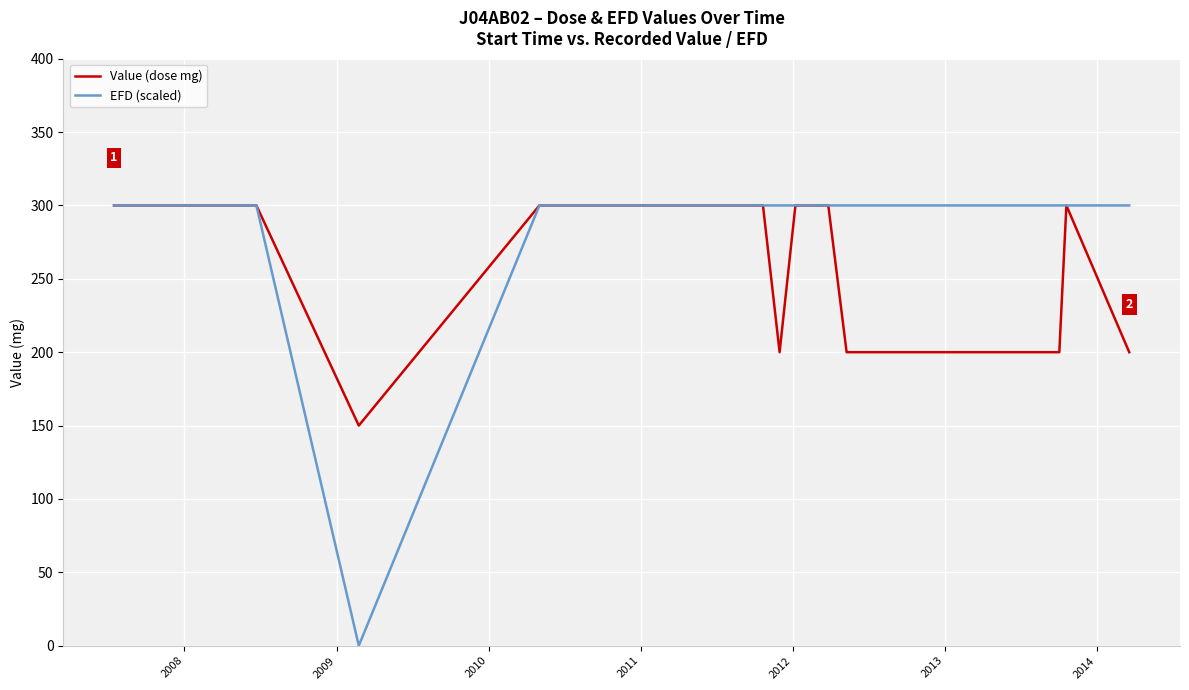

Reading left to right, list all the values displayed in this chart.

Value (dose mg): 300	300	300	300	300	150	300	300	300	300	300	300	300	300	300	300	300	300	300	300	300	300	300	300	300	300	300	300	300	300	200	300	300	300	300	200	200	200	300	200
EFD (scaled): 300	300	300	300	300	0	300	300	300	300	300	300	300	300	300	300	300	300	300	300	300	300	300	300	300	300	300	300	300	300	300	300	300	300	300	300	300	300	300	300